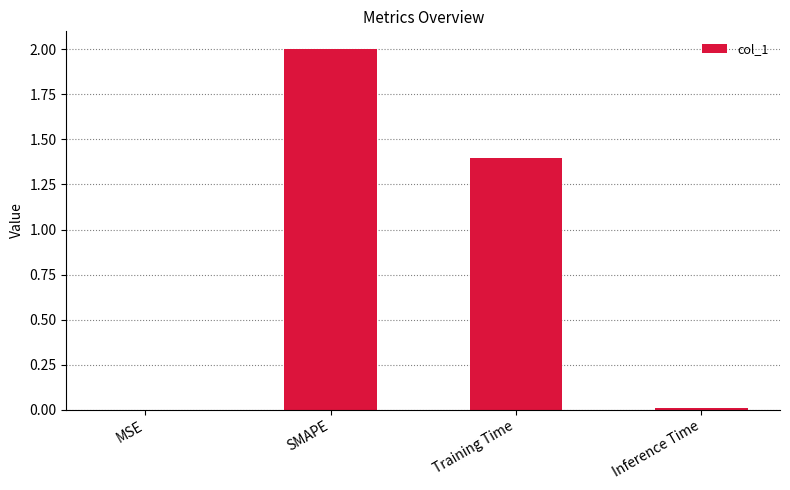

How many data points are above 1?

2